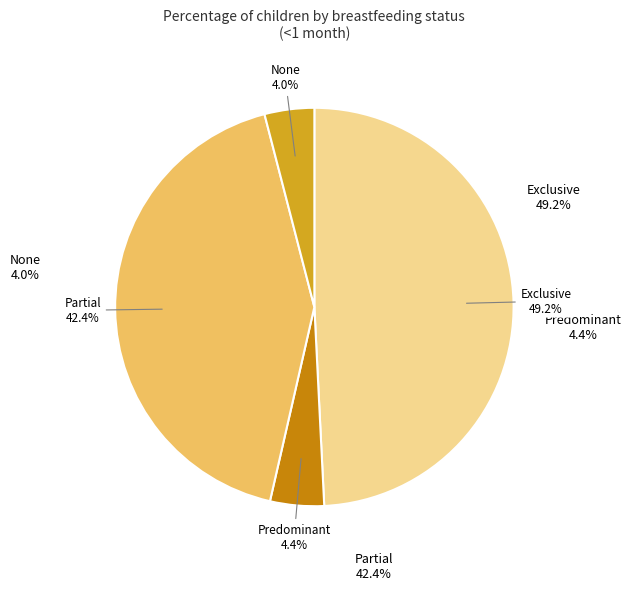

How many segments does this pie chart have?

4